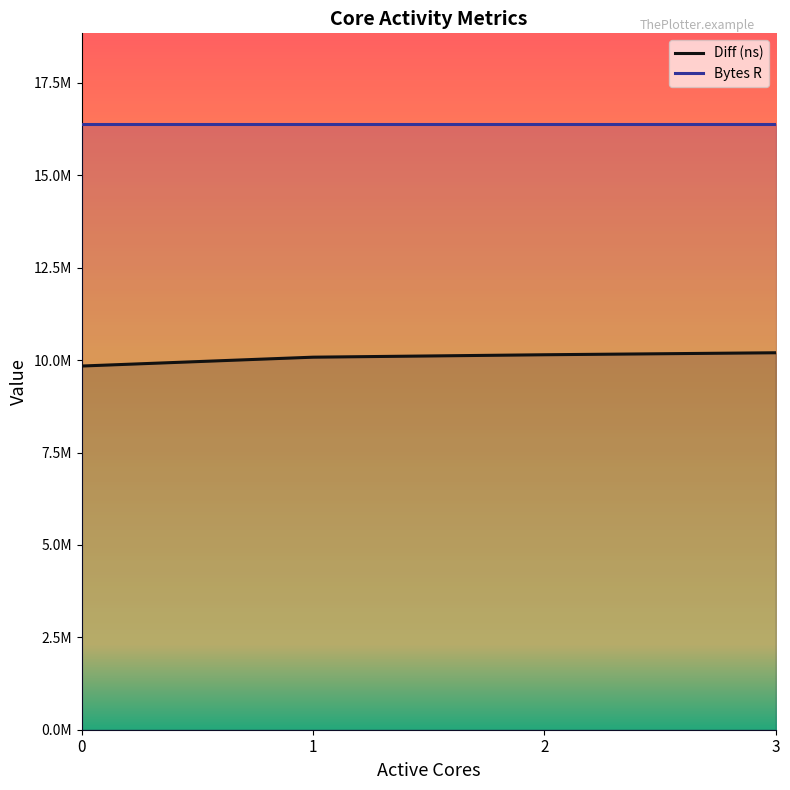

What is the difference between the maximum and minimum values?

359156